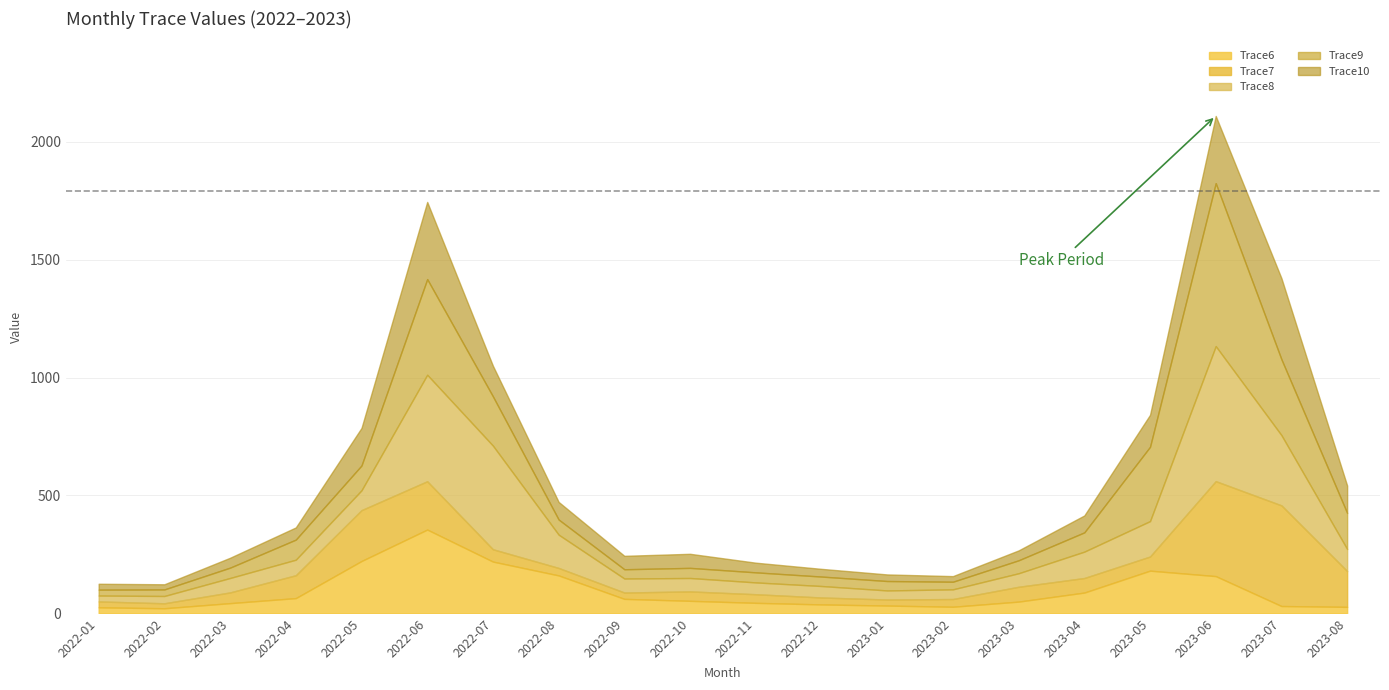

What position from the right is 2022-05?

16